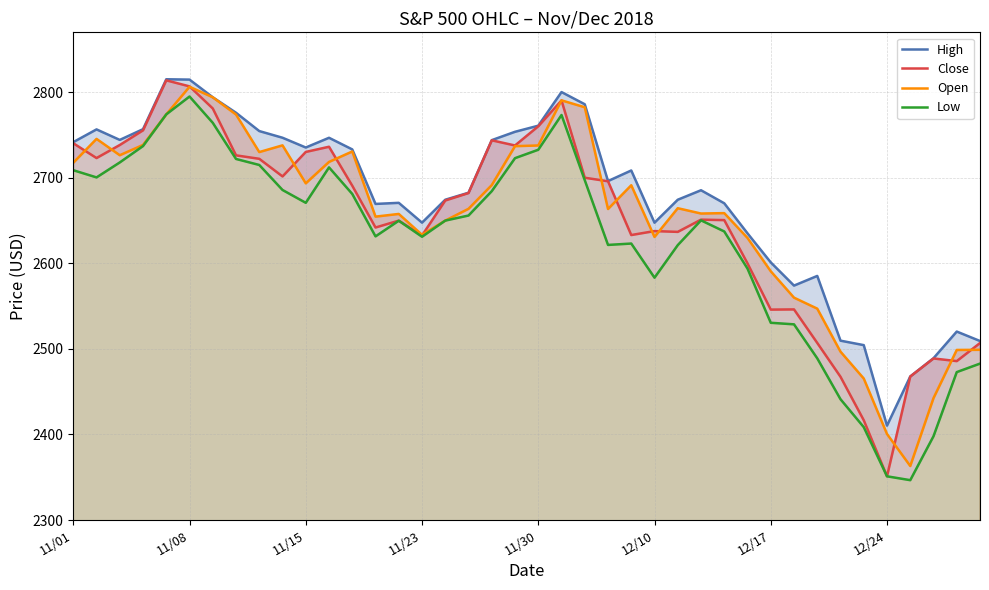

What are all the series names shown in the legend?

High, Close, Open, Low